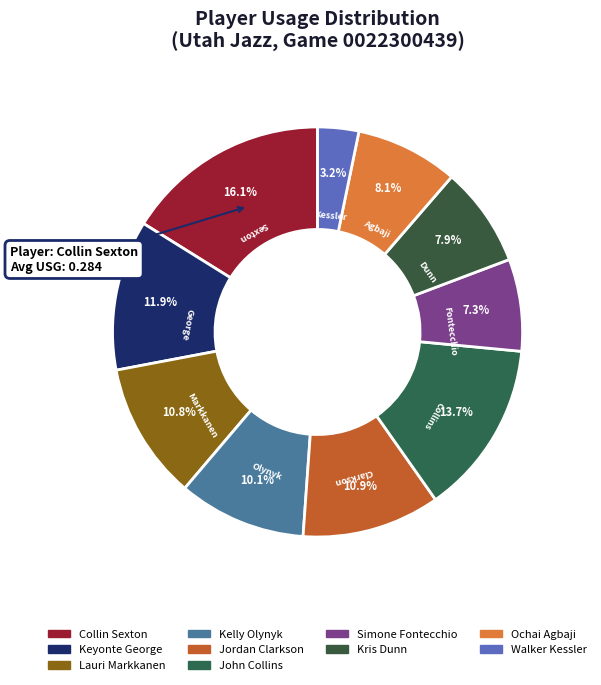

How many slices are in this pie chart?

10